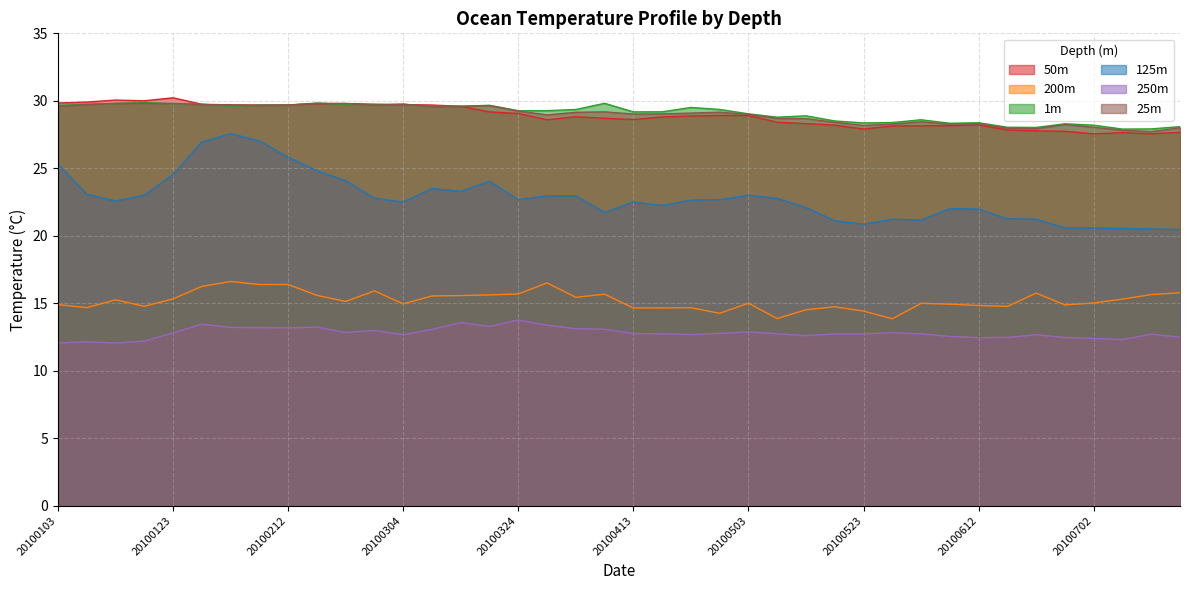

What is the value of the 25m point at the 29th from the left?

28.2